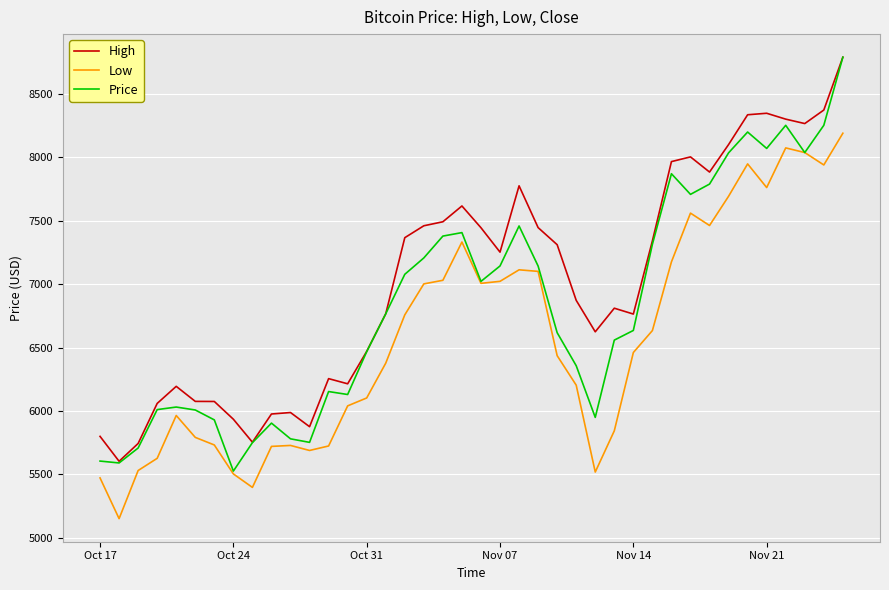

Which series has the widest spread of values?

Price